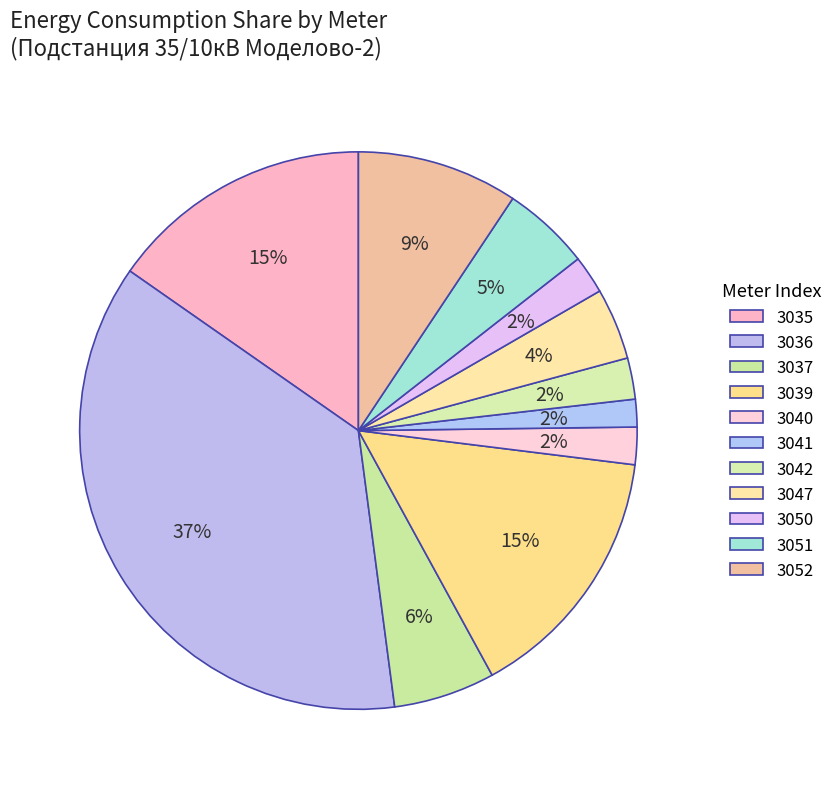

Which category has the biggest portion of the pie?

3036